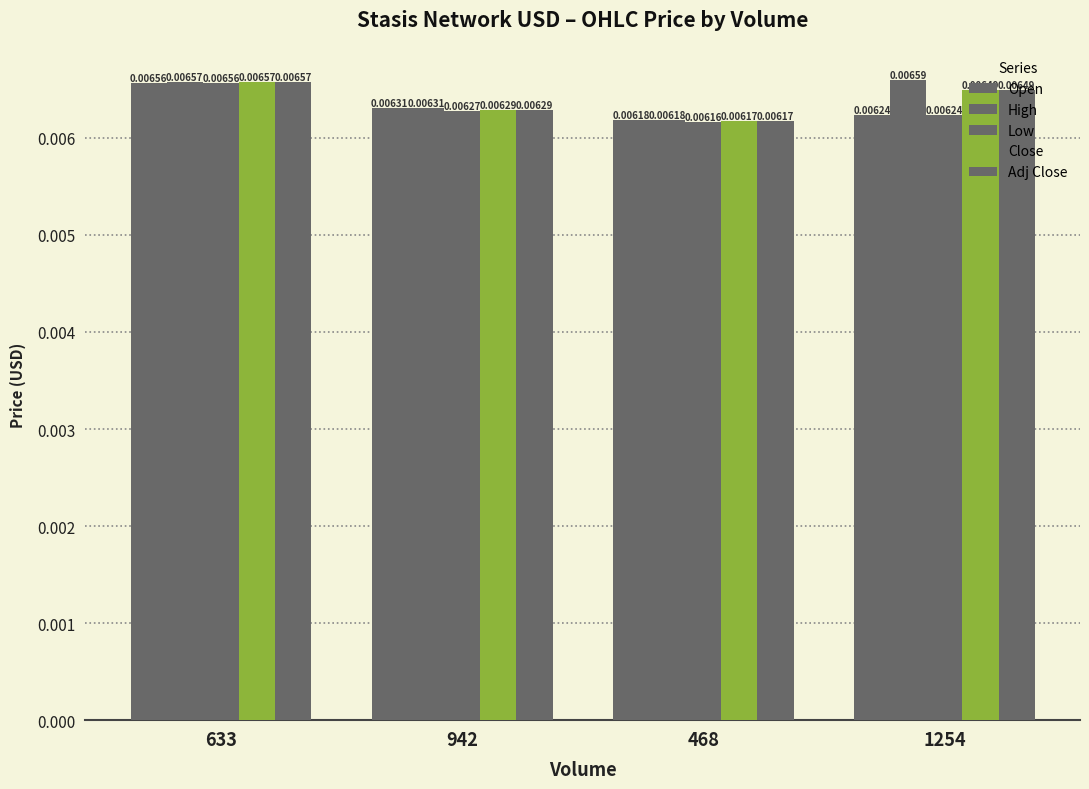

Where is Open nearest to the value 0?

468